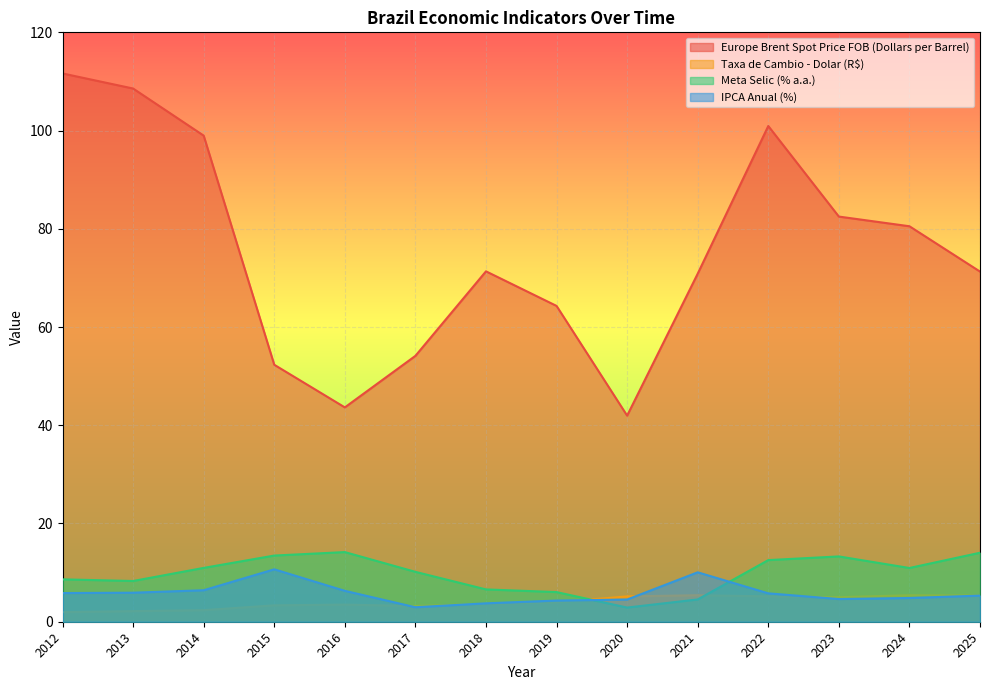

True or false: Meta Selic (% a.a.) has more than 1 points higher than both neighbors.

True